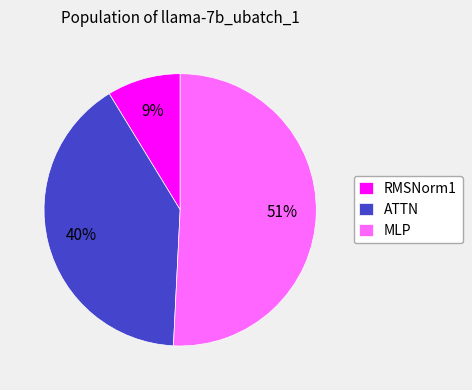

Combined, do MLP and ATTN account for over 50%?

Yes